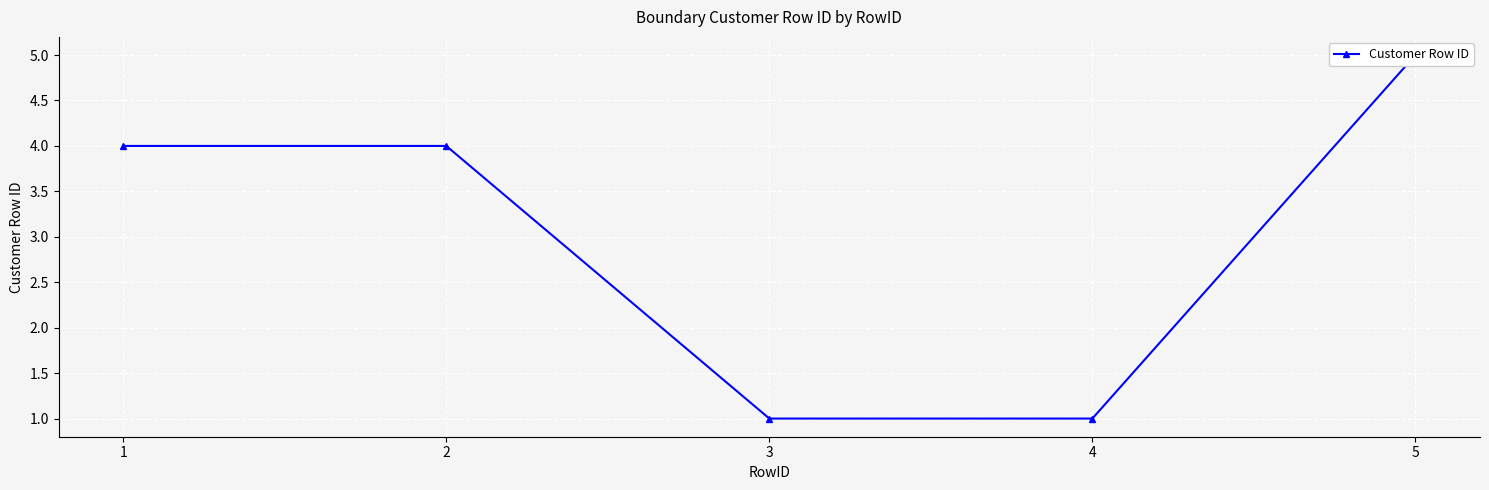

How many lines are shown in the chart?

1